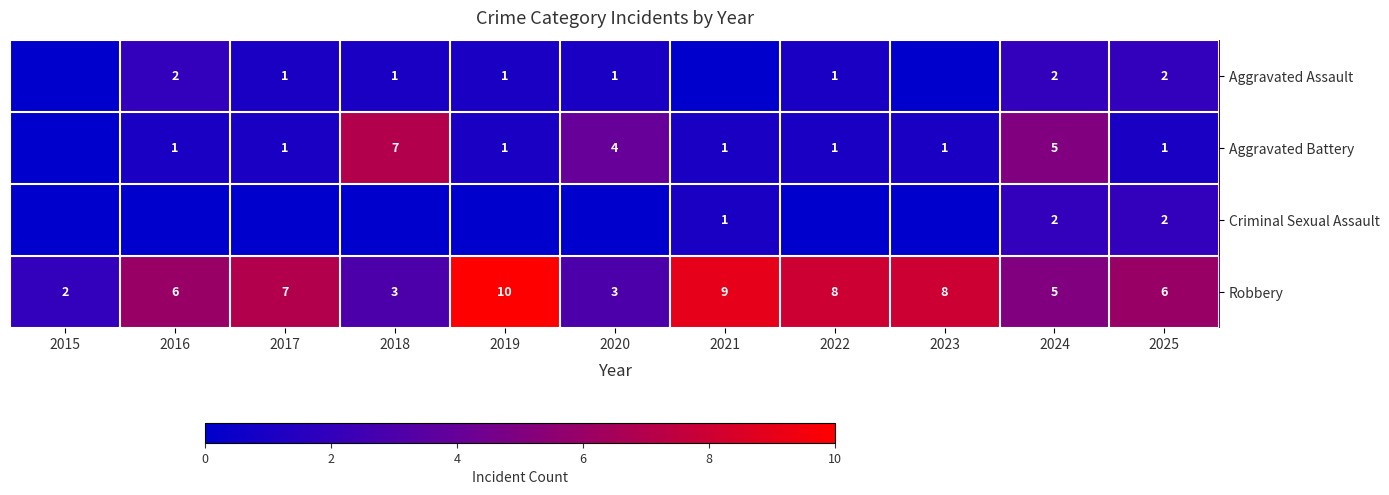

How many data points in Aggravated Assault are above 1?

3